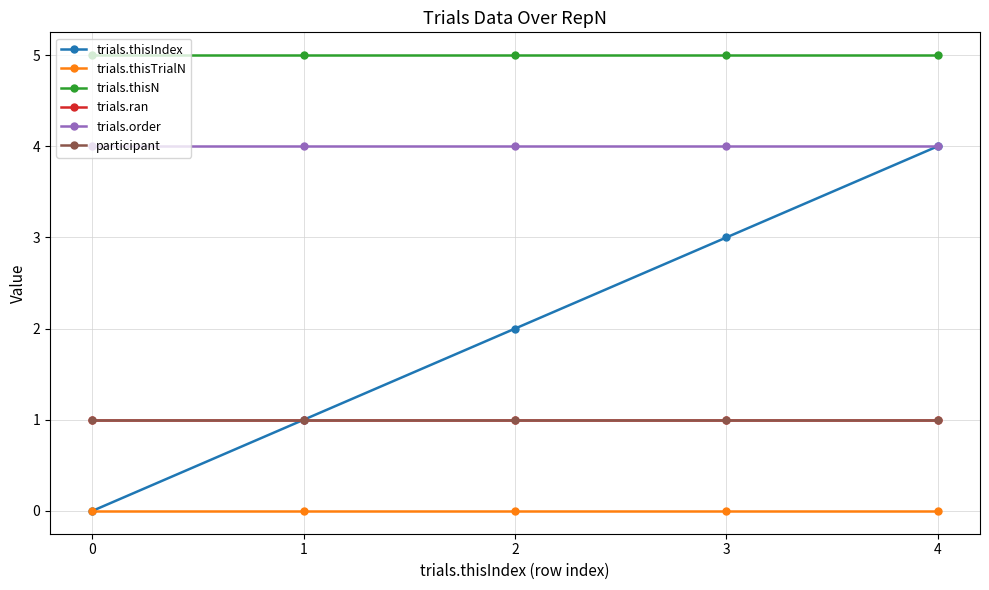

Is this an area chart (filled region under the line)?

No